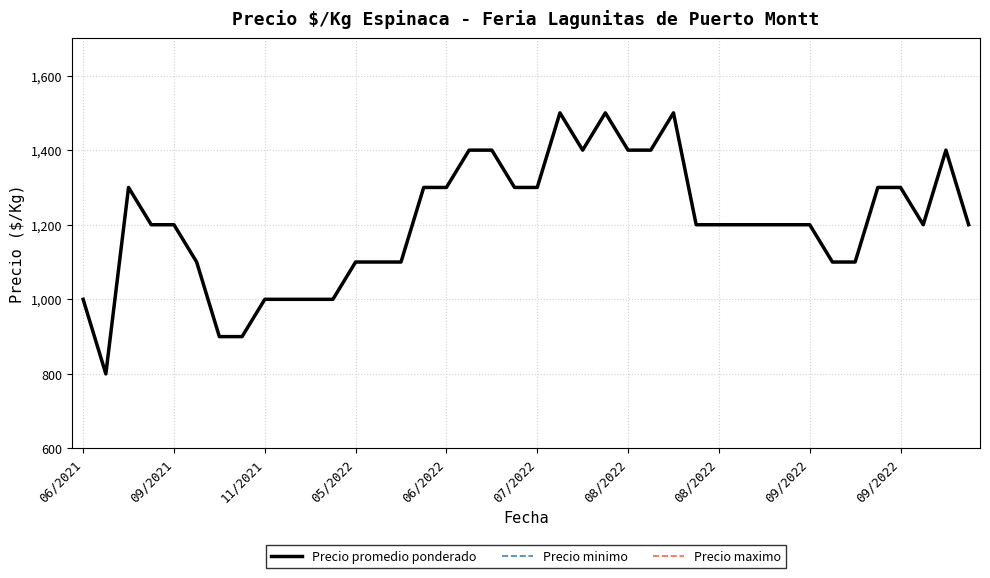

What is the difference between the maximum and minimum values in the Precio minimo series?

700